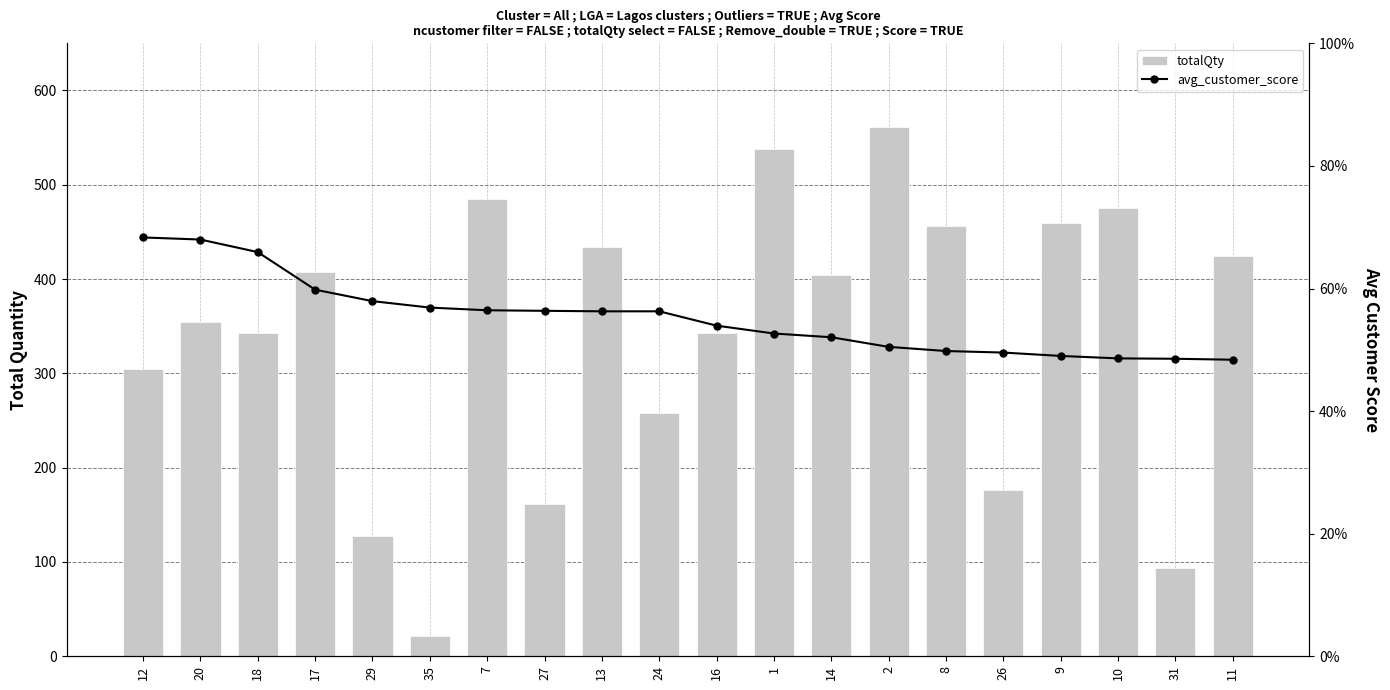

How many data points in avg_customer_score are less than 56?

10